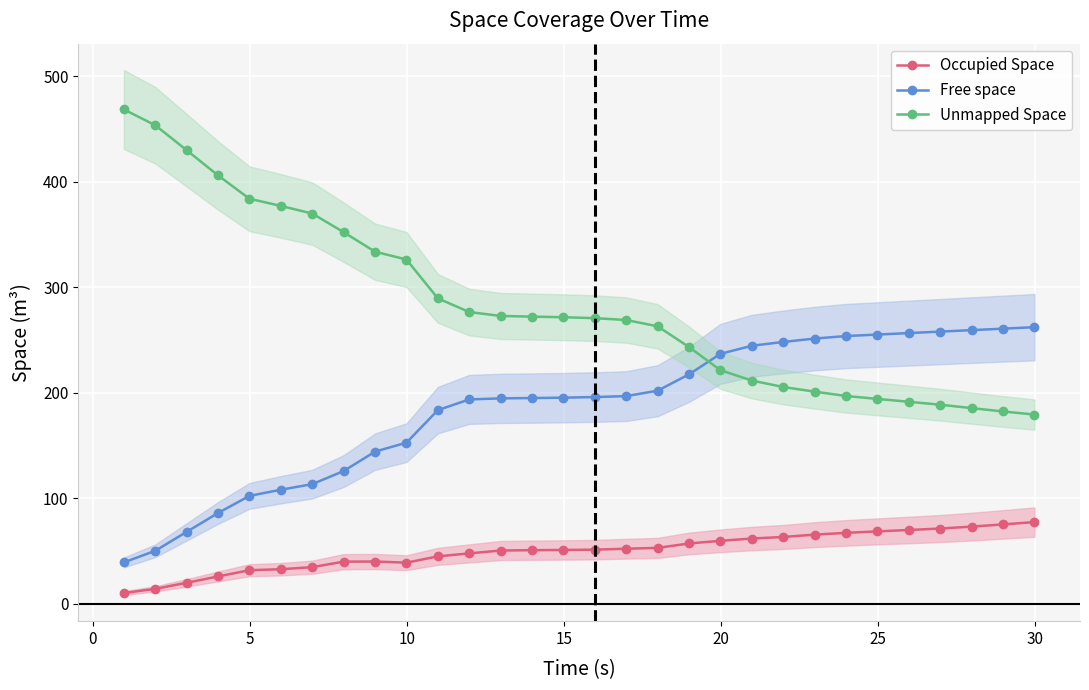

What is the smallest value displayed?

10.1